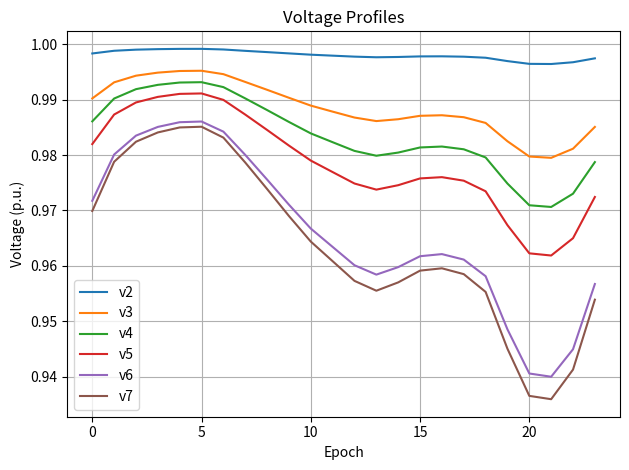

True or false: v7 and v3 intersect in this chart.

False